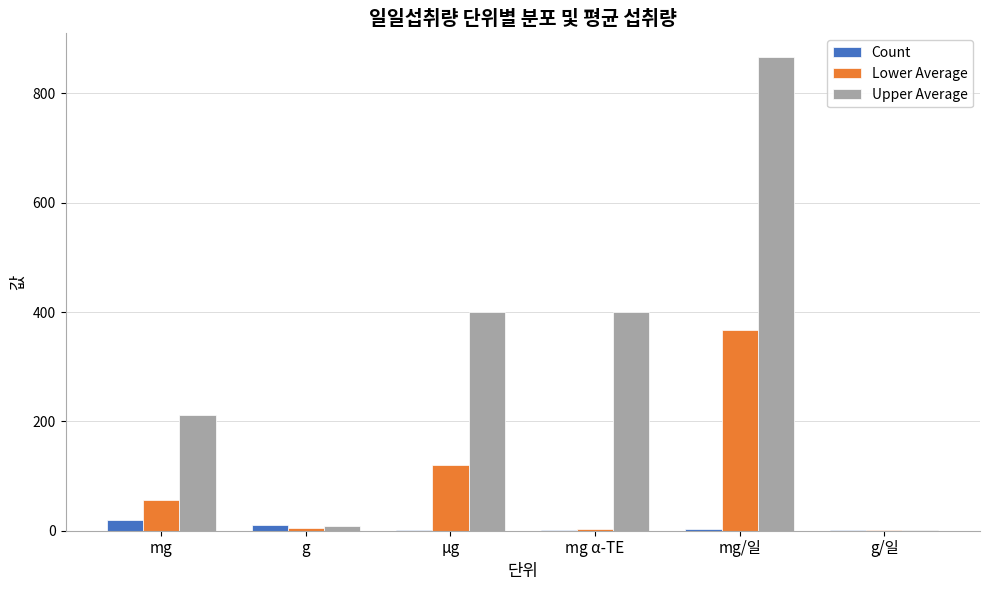

Which series has the widest spread of values?

Upper Average